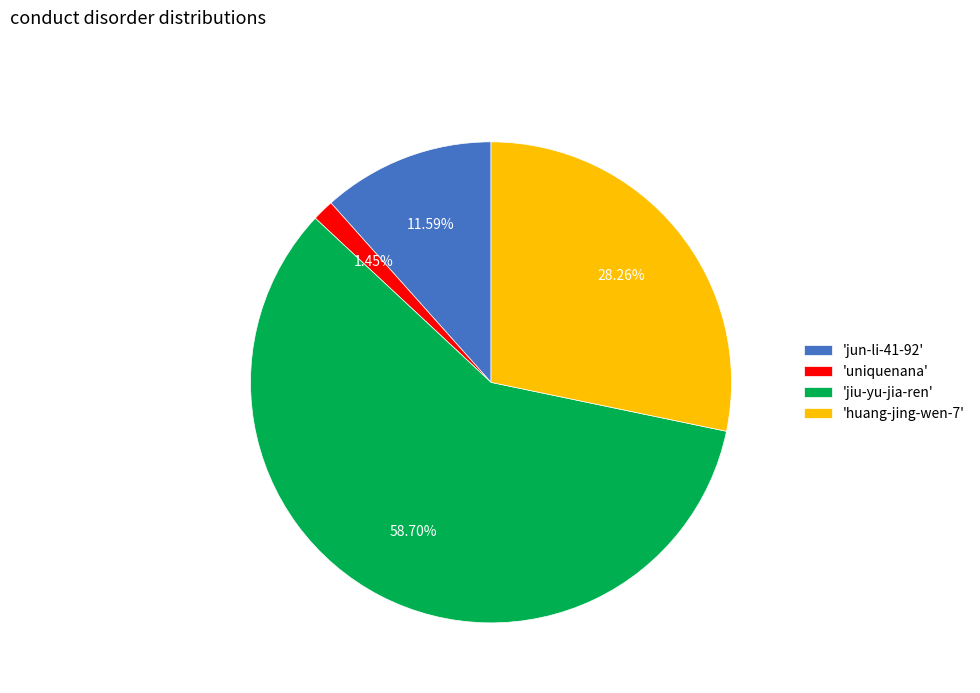

What is the largest slice in the pie chart?

'jiu-yu-jia-ren'